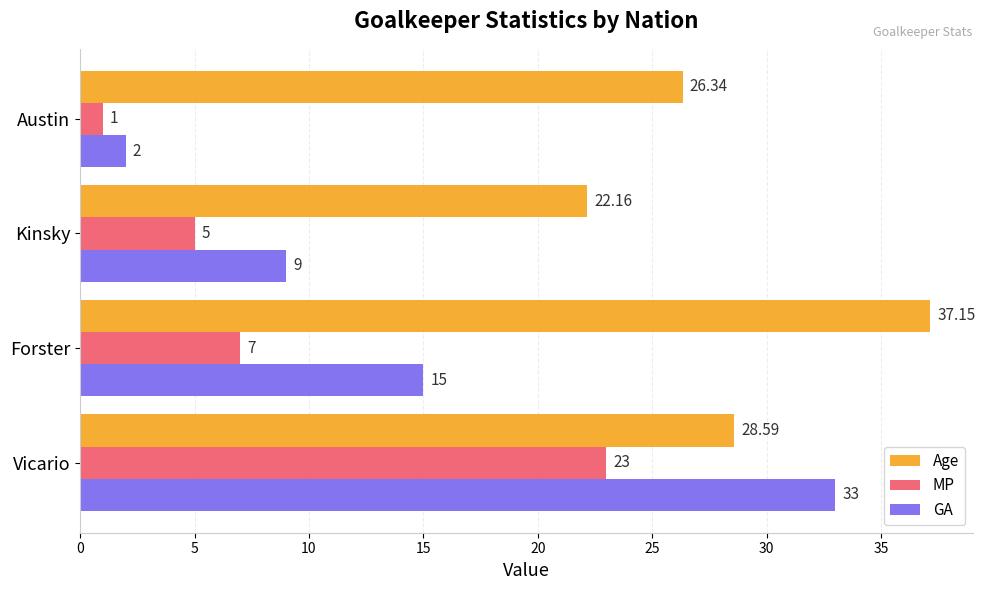

Where is GA nearest to the value 17?

Forster